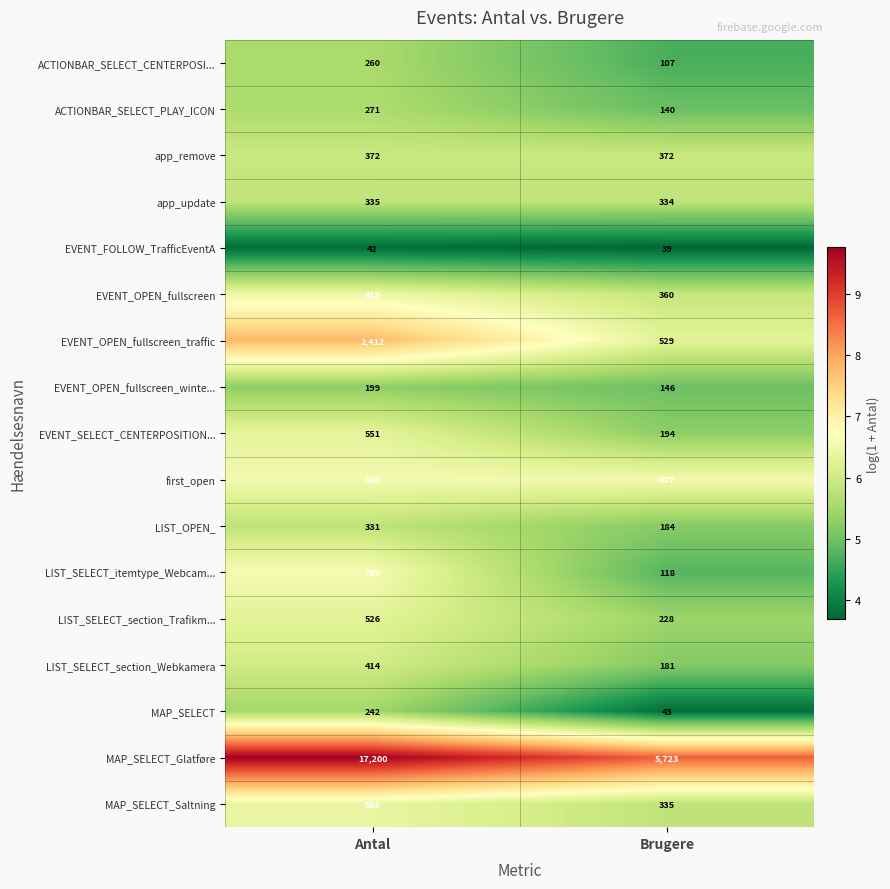

List the labels in order of app_update value, largest first.

Antal, Brugere